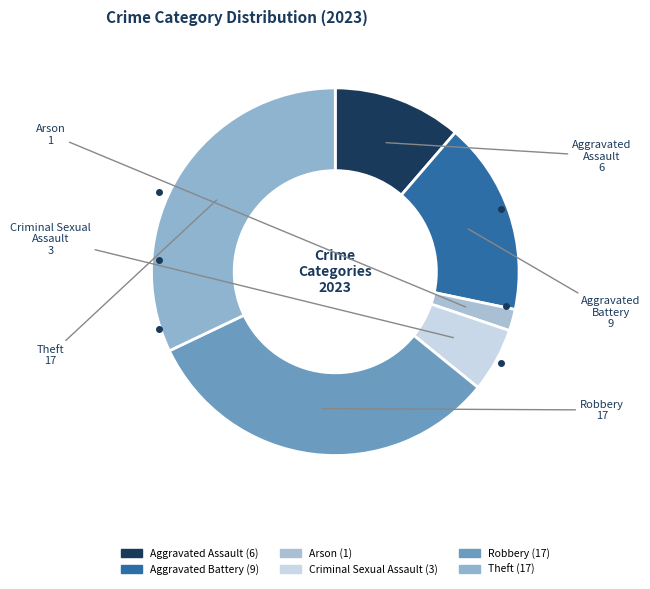

Does Robbery represent more than half of the total?

No